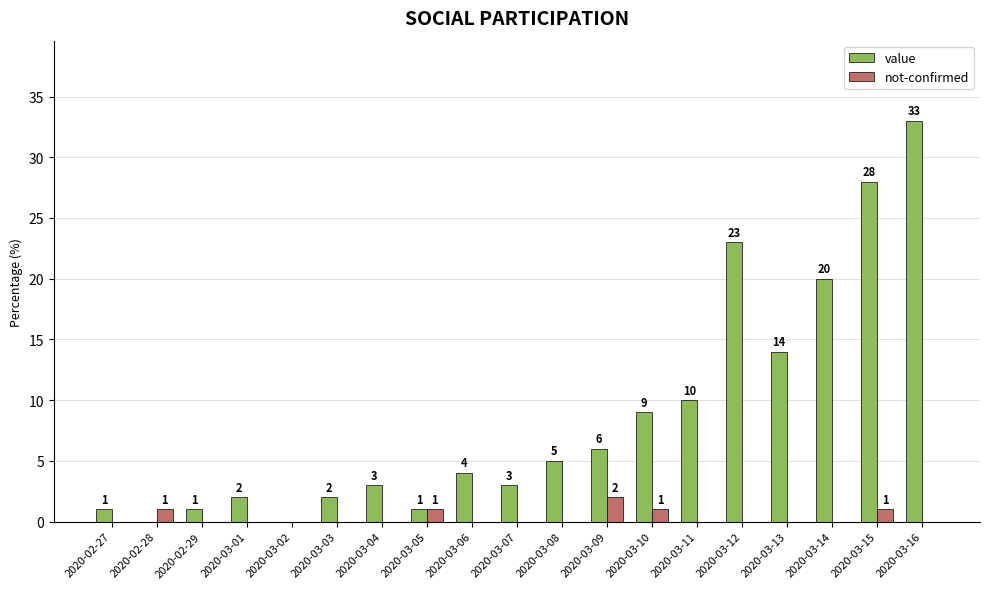

The value series shows 10 at 2020-03-11. True or false?

True